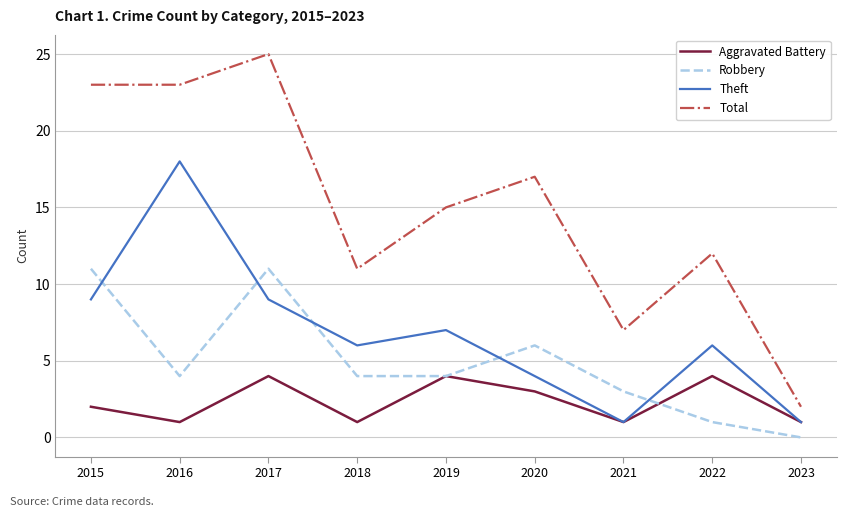

Count the number of categories in the chart.

9